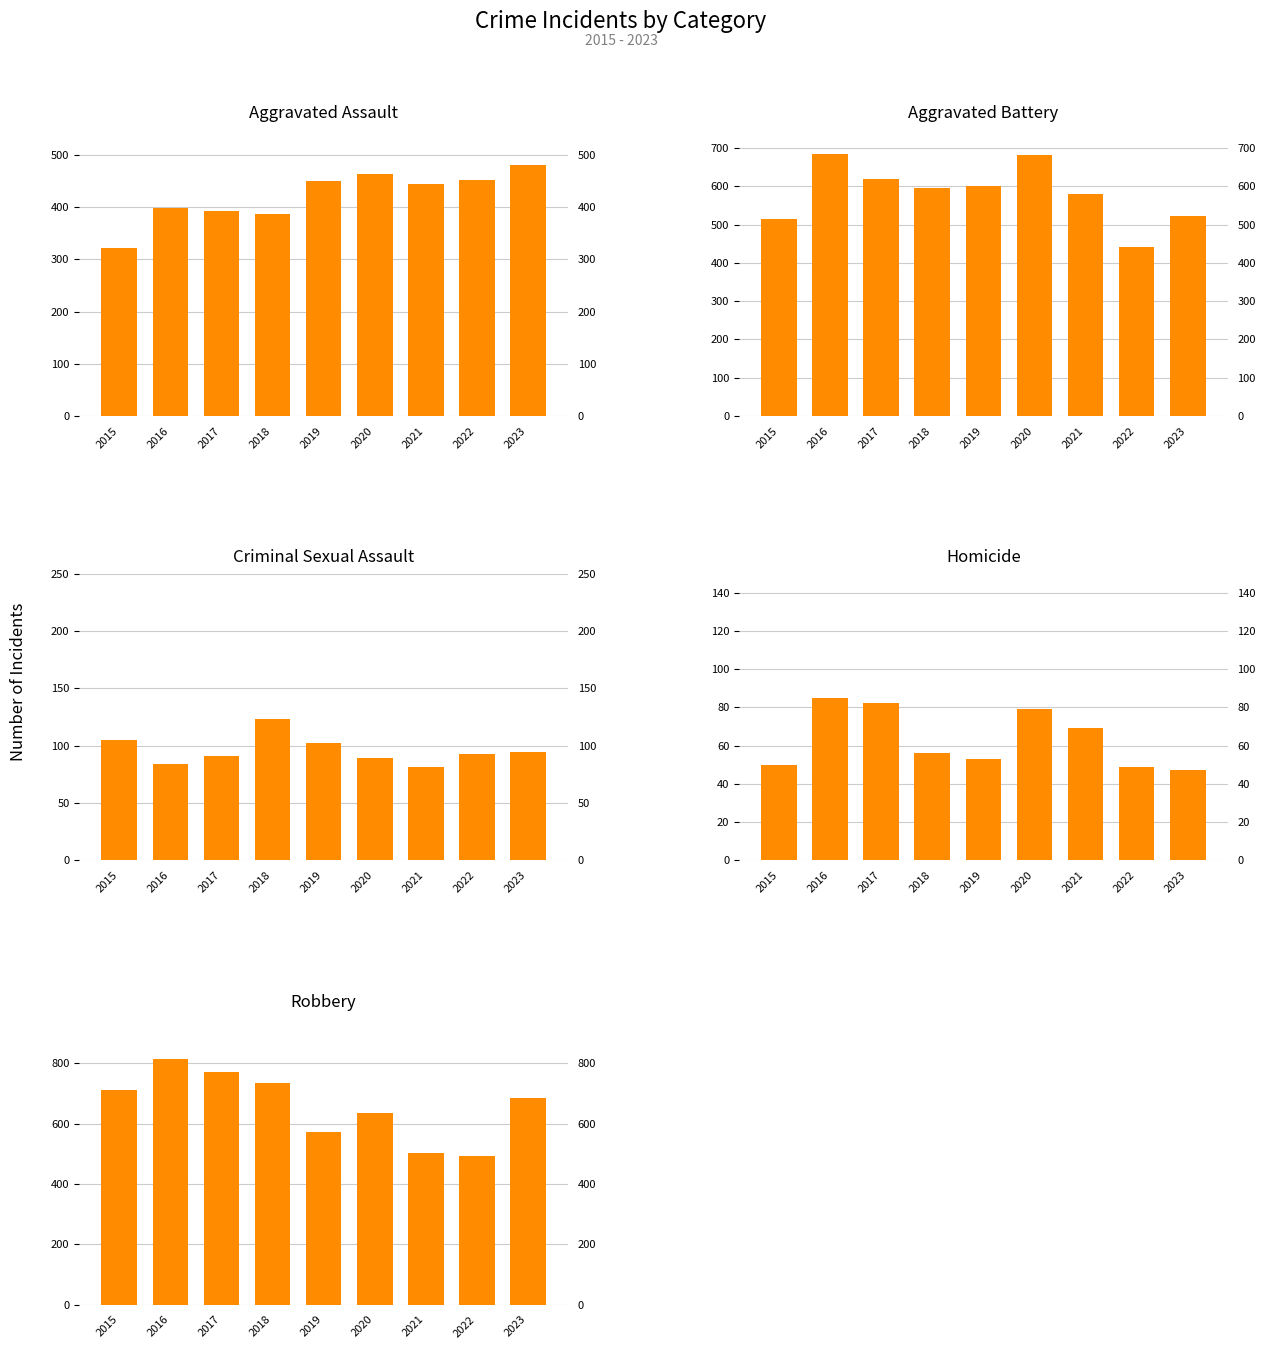

Is it true that Robbery equals 734 at 2018?

True